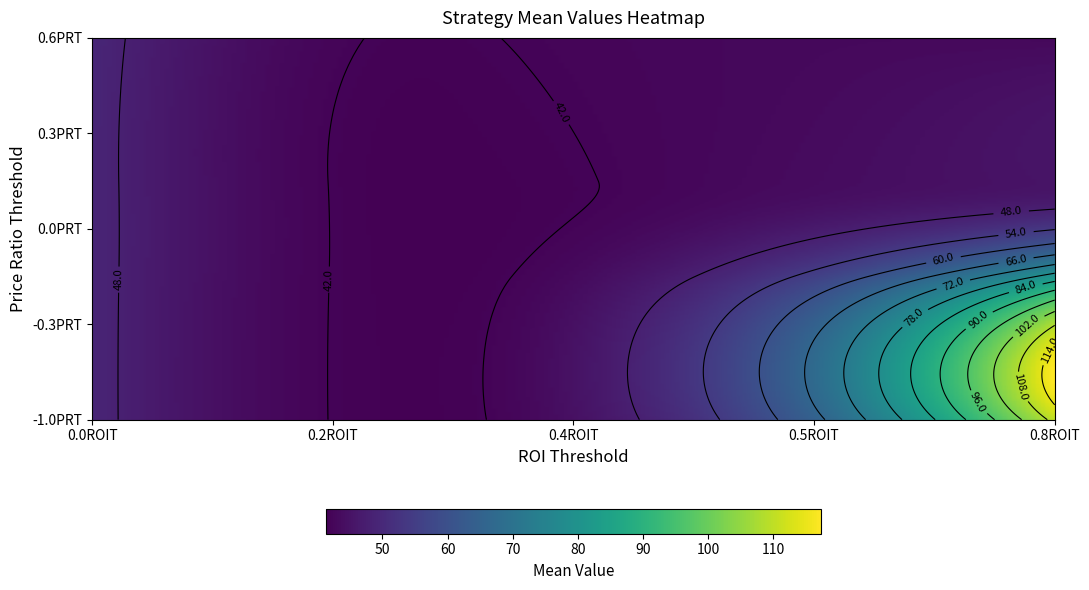

At which label is ZeroBDT, 0.6PRT closest to 45?

0.5ROIT